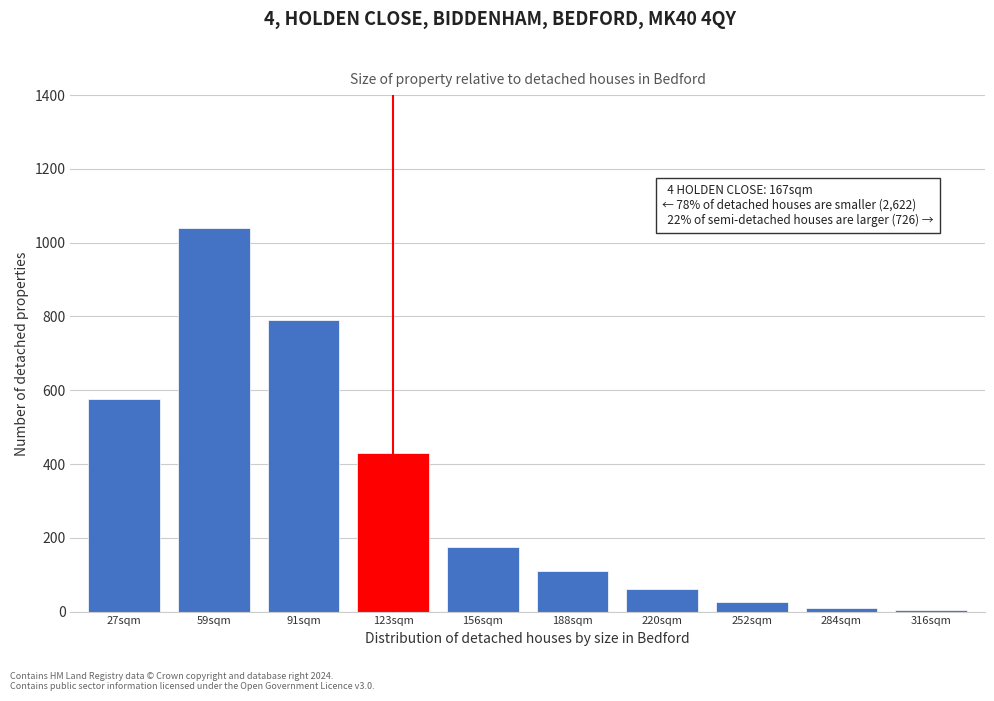

True or false: the data shows 240 at 156sqm.

False